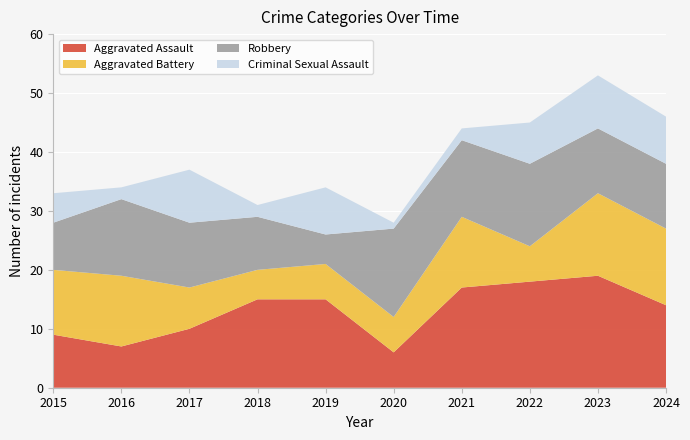

Reading left to right, list all the values displayed in this chart.

Aggravated Assault: 2015=9	2016=7	2017=10	2018=15	2019=15	2020=6	2021=17	2022=18	2023=19	2024=14
Aggravated Battery: 2015=11	2016=12	2017=7	2018=5	2019=6	2020=6	2021=12	2022=6	2023=14	2024=13
Robbery: 2015=8	2016=13	2017=11	2018=9	2019=5	2020=15	2021=13	2022=14	2023=11	2024=11
Criminal Sexual Assault: 2015=5	2016=2	2017=9	2018=2	2019=8	2020=1	2021=2	2022=7	2023=9	2024=8